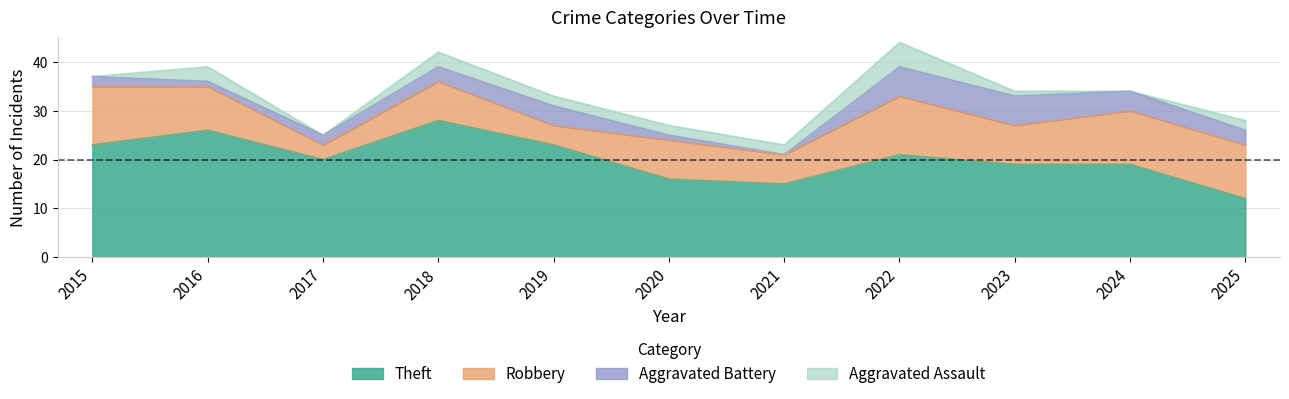

In Theft, how many points are lower than both neighbors (excluding endpoints)?

2